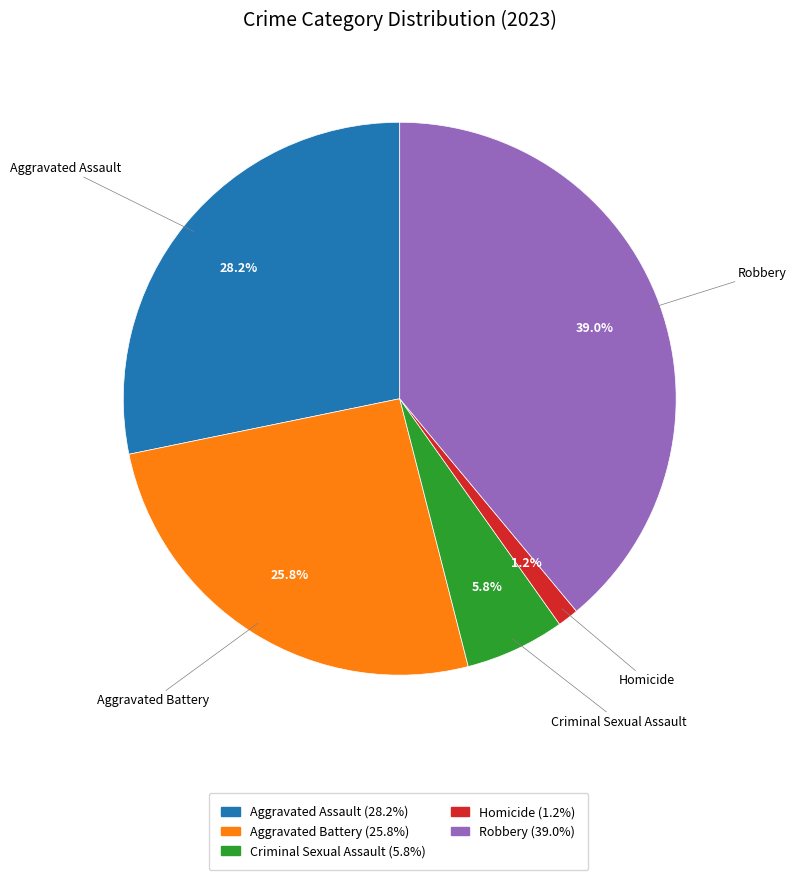

To the nearest percent, what is the average slice percentage?

20%